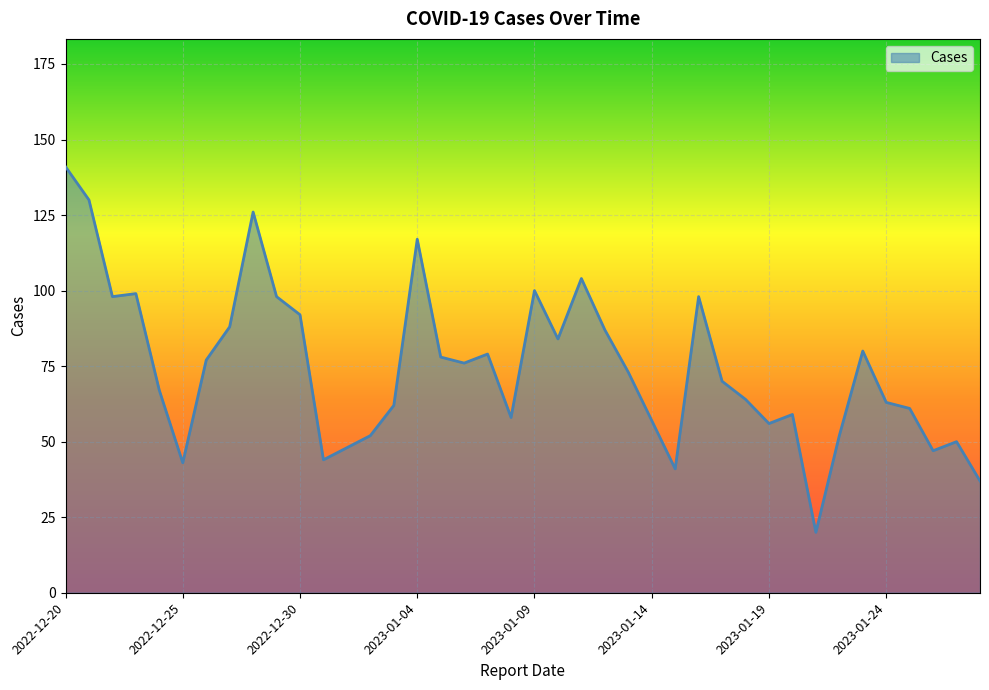

What is the greatest value displayed?

141